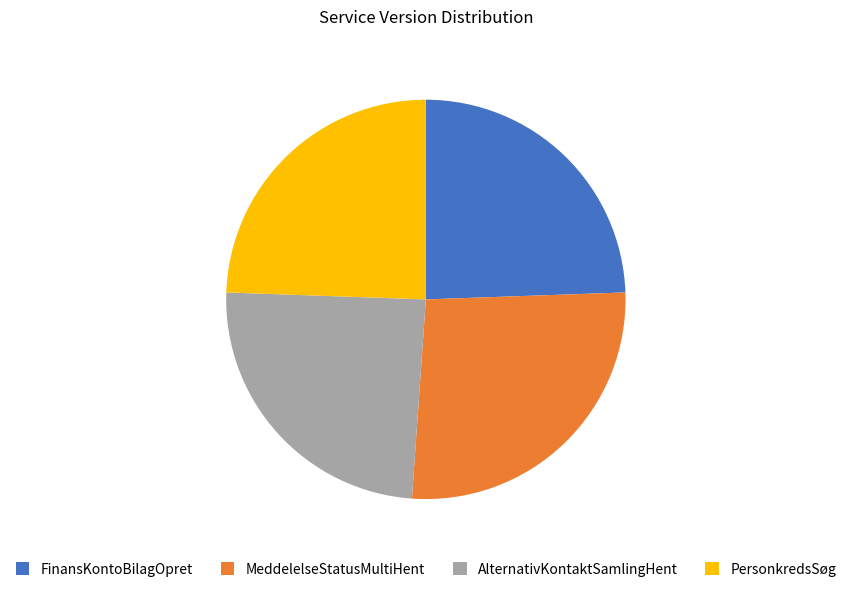

How many segments does this pie chart have?

4